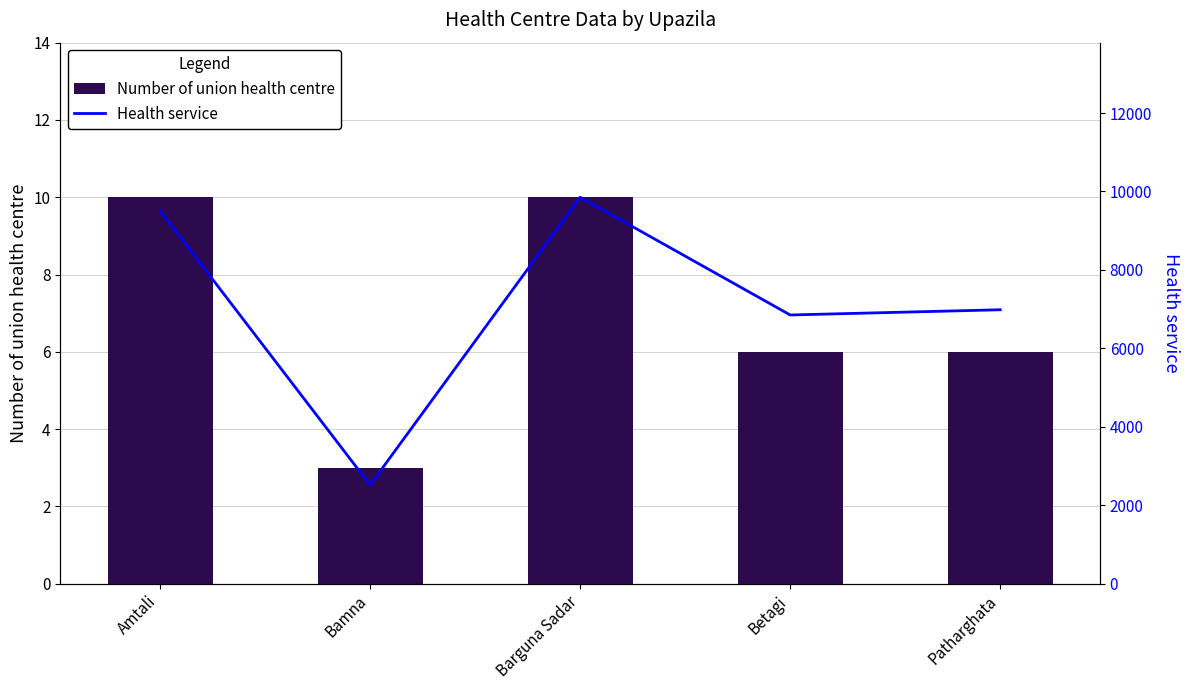

What is the sum of the Number of union health centre values at Barguna Sadar and Amtali?

20